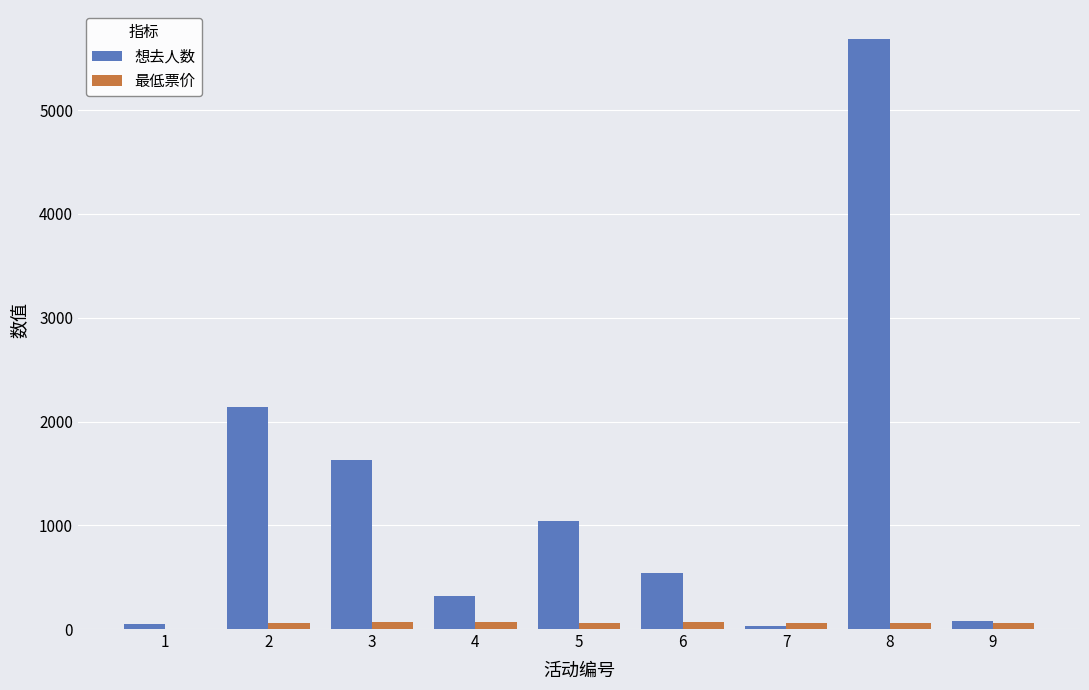

What are all the series names shown in the legend?

想去人数, 最低票价